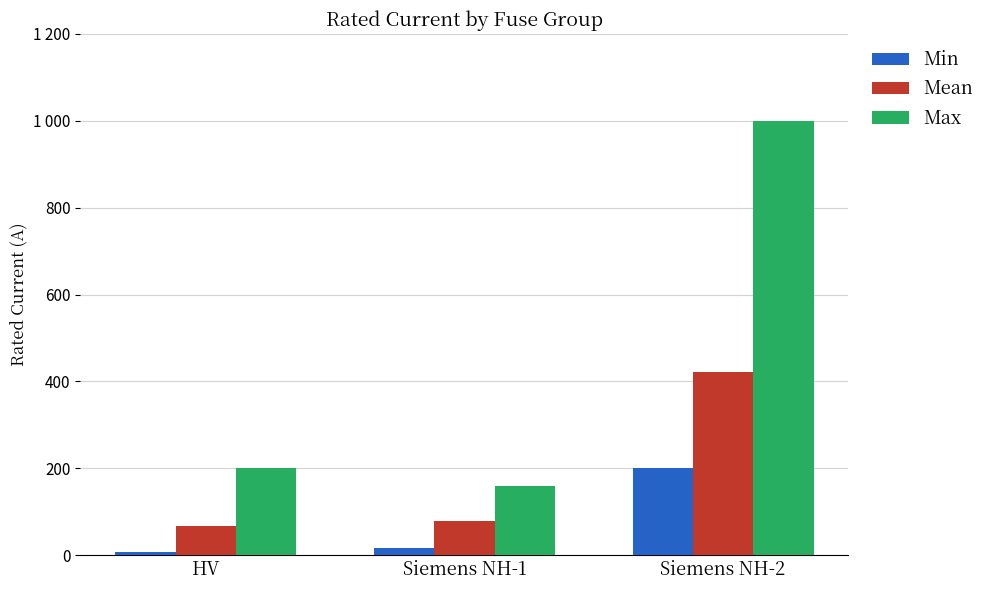

True or false: Max has a value of 200.0 at HV.

True